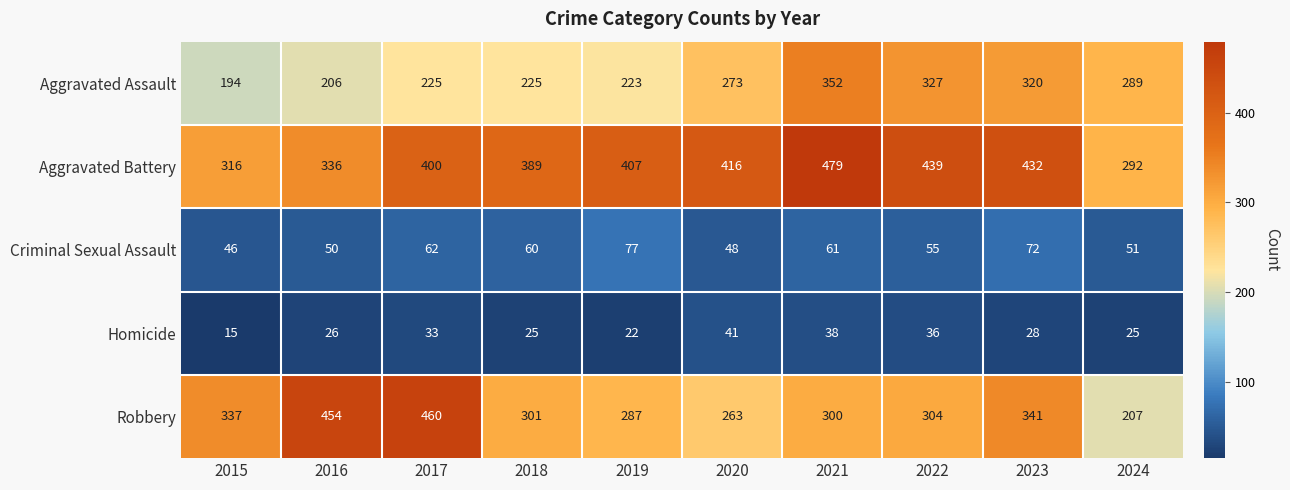

What is the average value of the Aggravated Assault series?

263